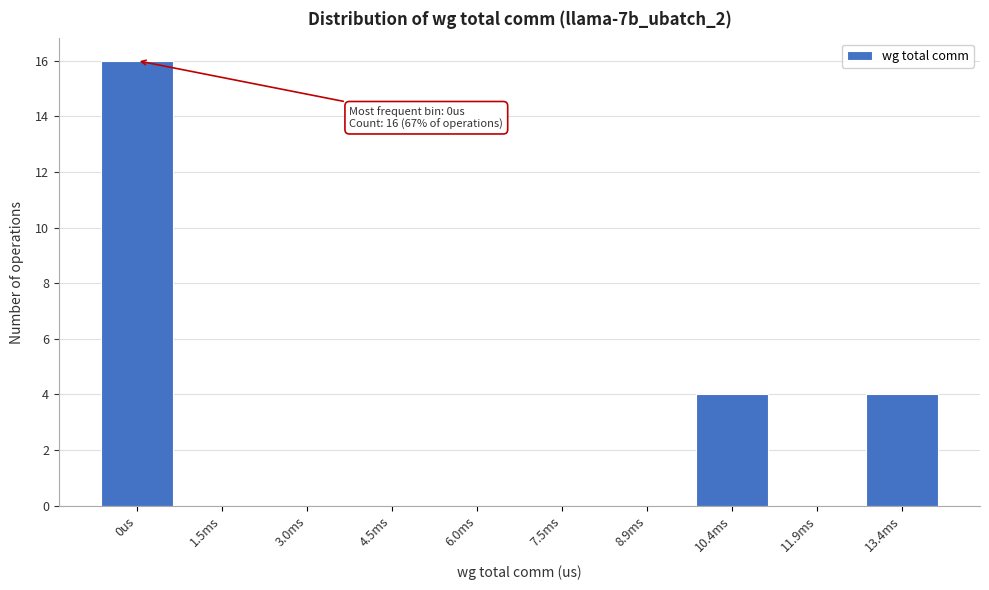

Reading left to right, extract all data points from this chart.

0us=16	1.5ms=0	3.0ms=0	4.5ms=0	6.0ms=0	7.5ms=0	8.9ms=0	10.4ms=4	11.9ms=0	13.4ms=4